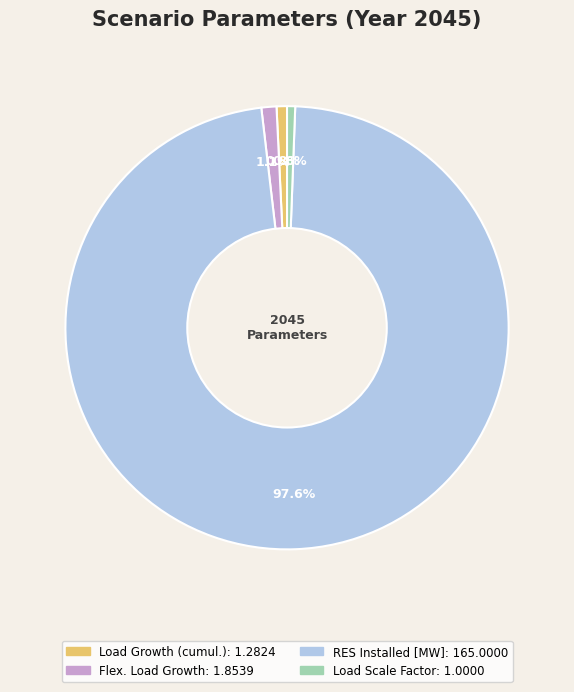

Is the sum of Load Scale Factor and RES Installed [MW] greater than half?

Yes